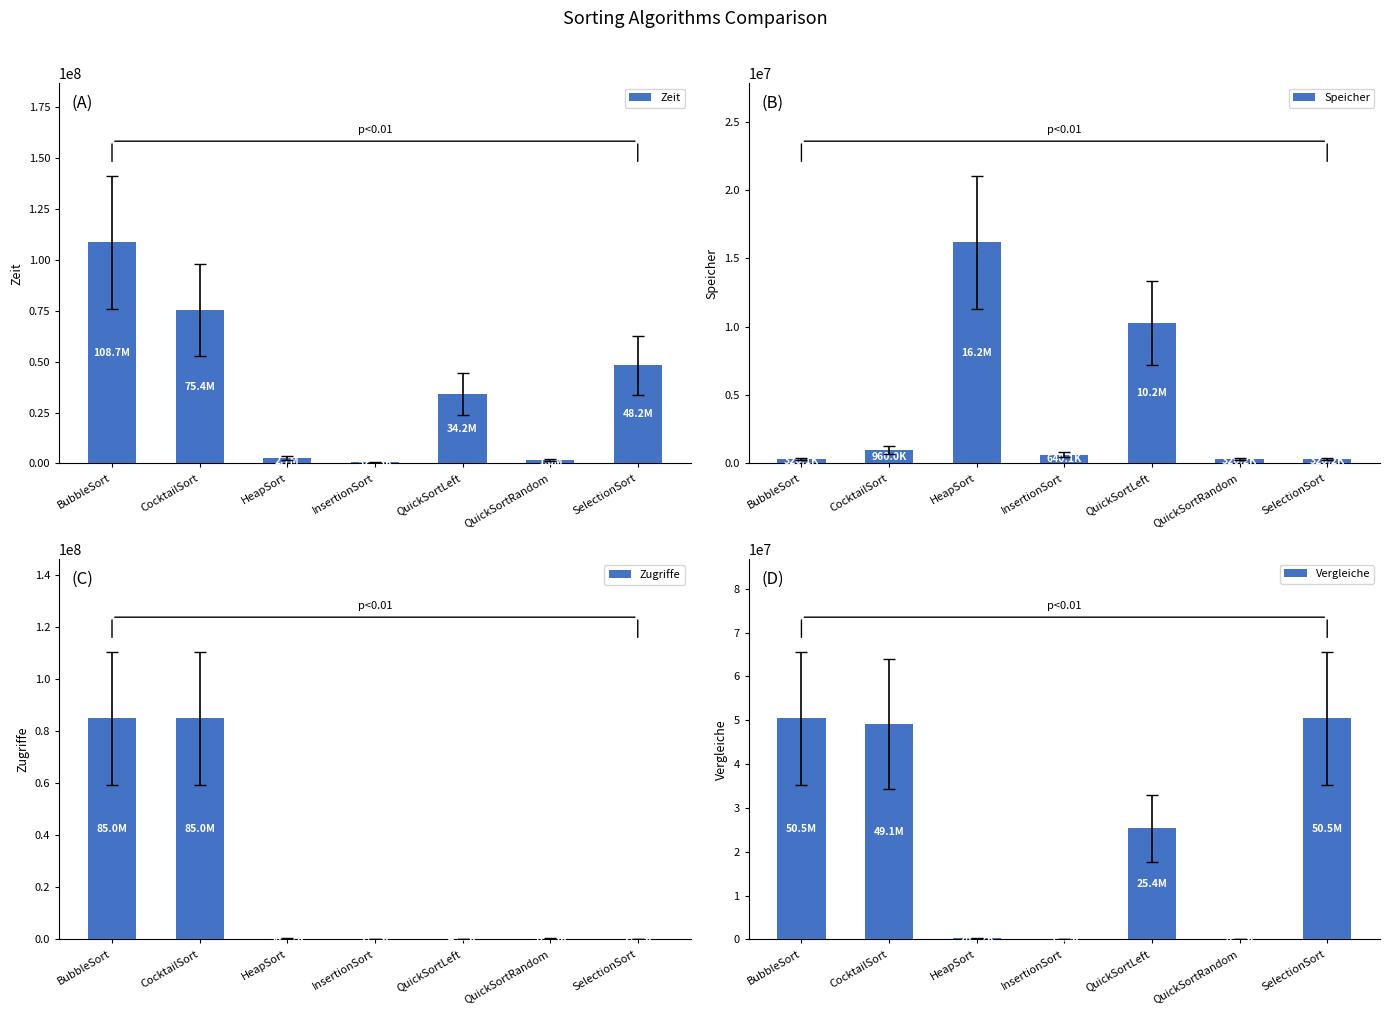

Between BubbleSort and HeapSort, which series saw the biggest shift?

Zeit